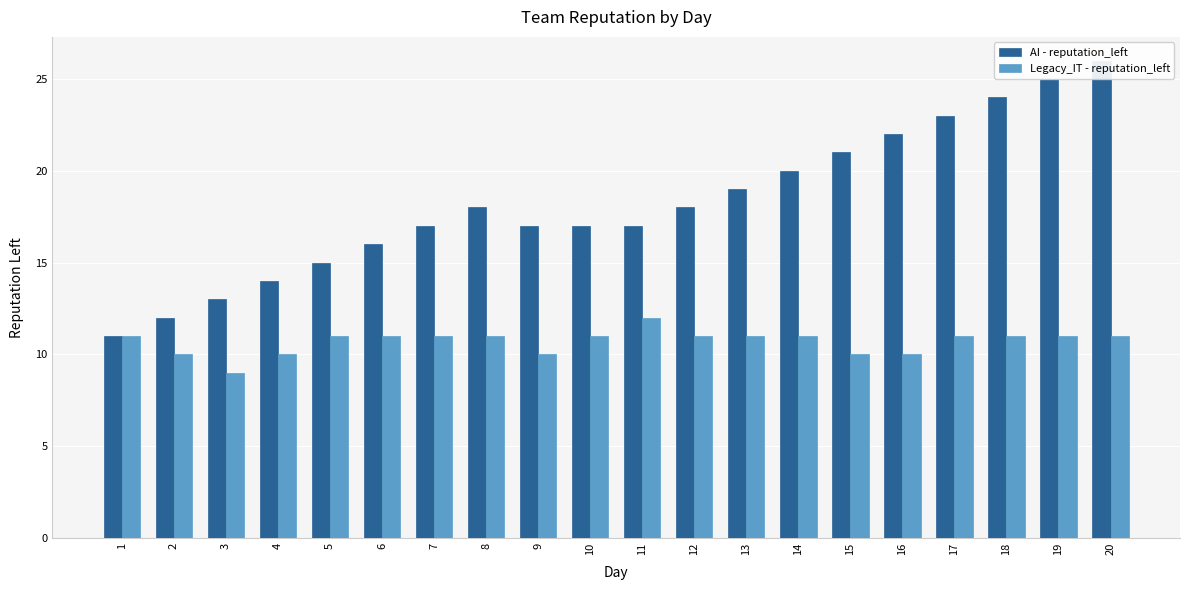

How many bars are there in each group?

2